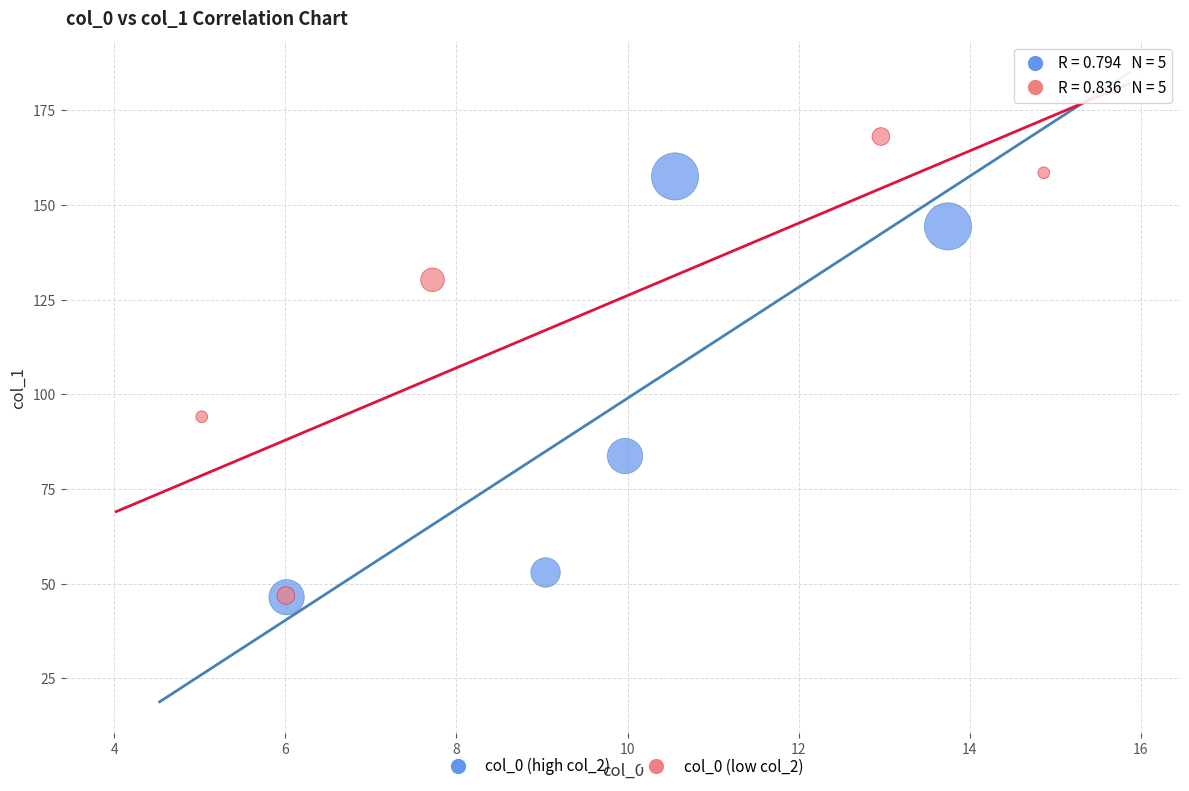

What are all the series names shown in the legend?

col_0 (high col_2), col_0 (low col_2)